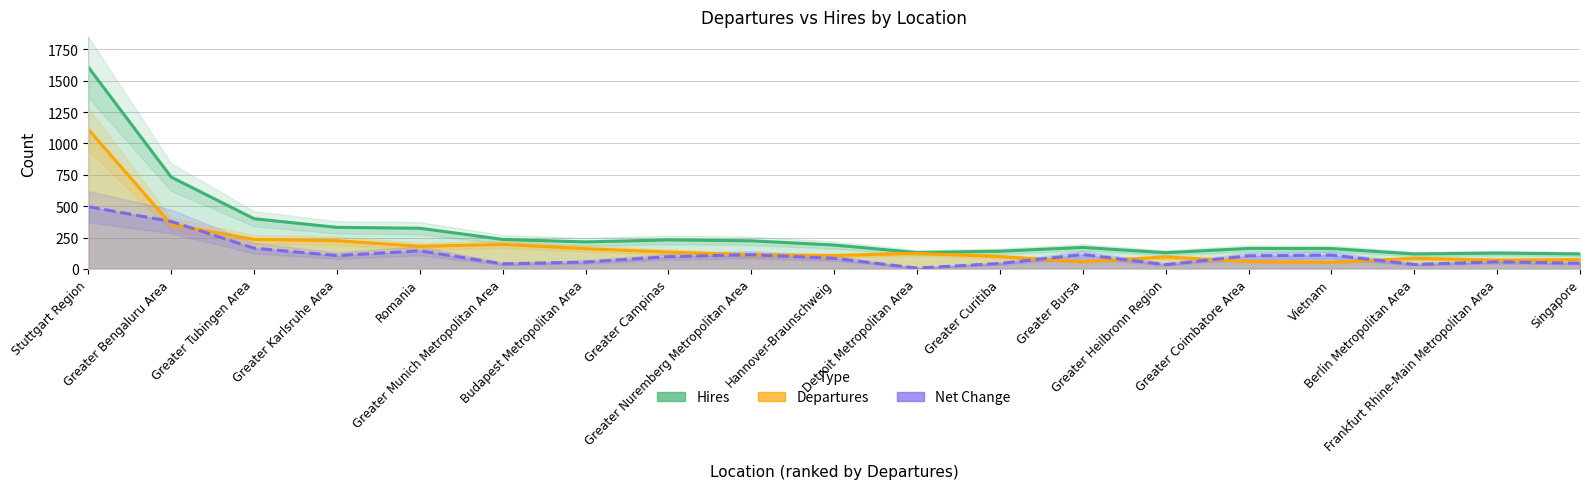

At which category does Departures reach its first local peak?

Greater Munich Metropolitan Area